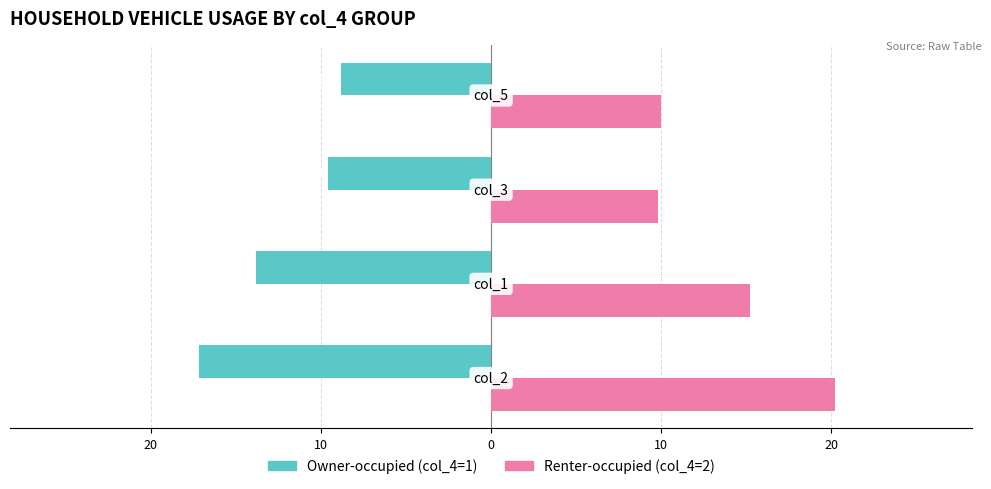

How many categories are shown in the chart?

4